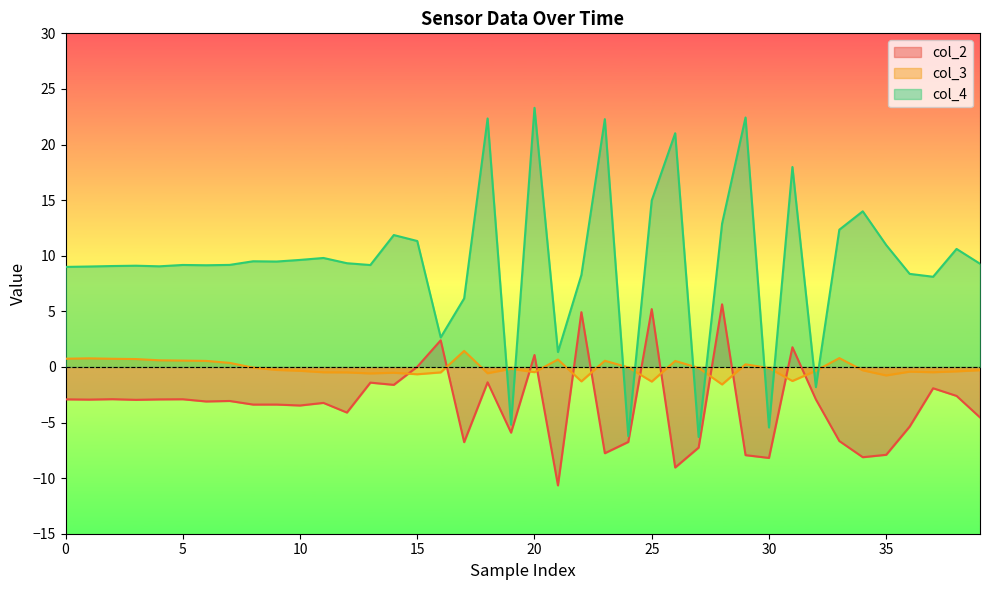

Is the value of col_4 at 19 greater than the value of col_3 at 24?

No